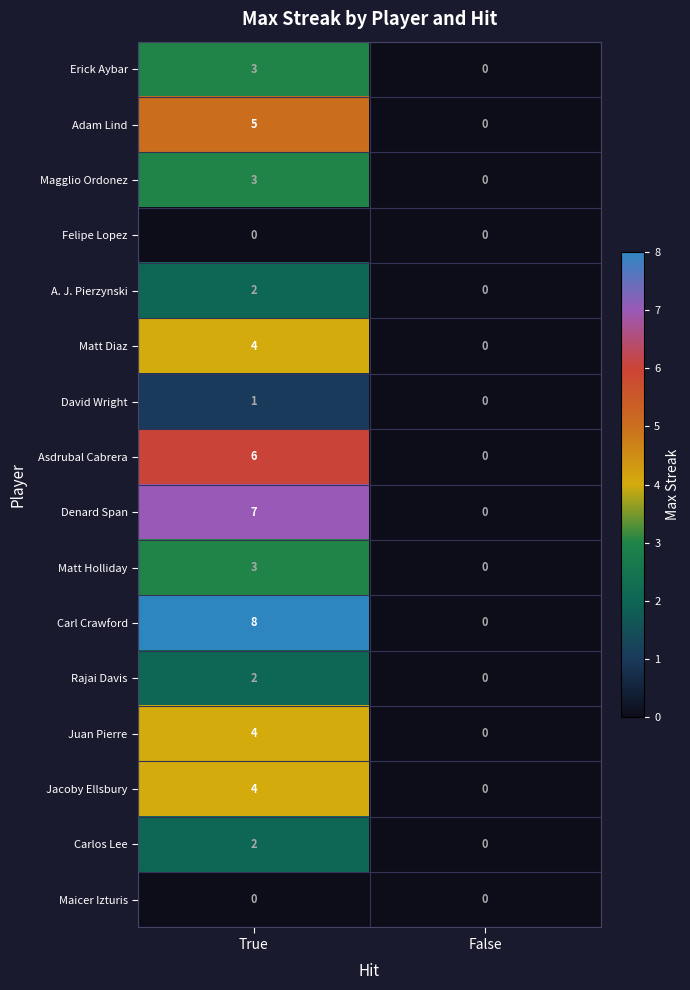

What is the difference between the Asdrubal Cabrera values at False and True?

6